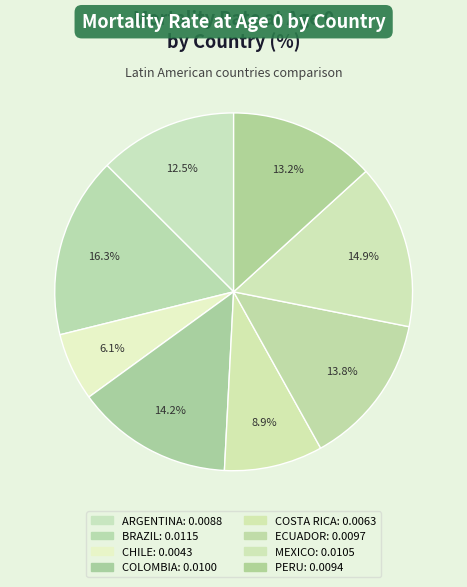

Count the number of slices in the pie.

8